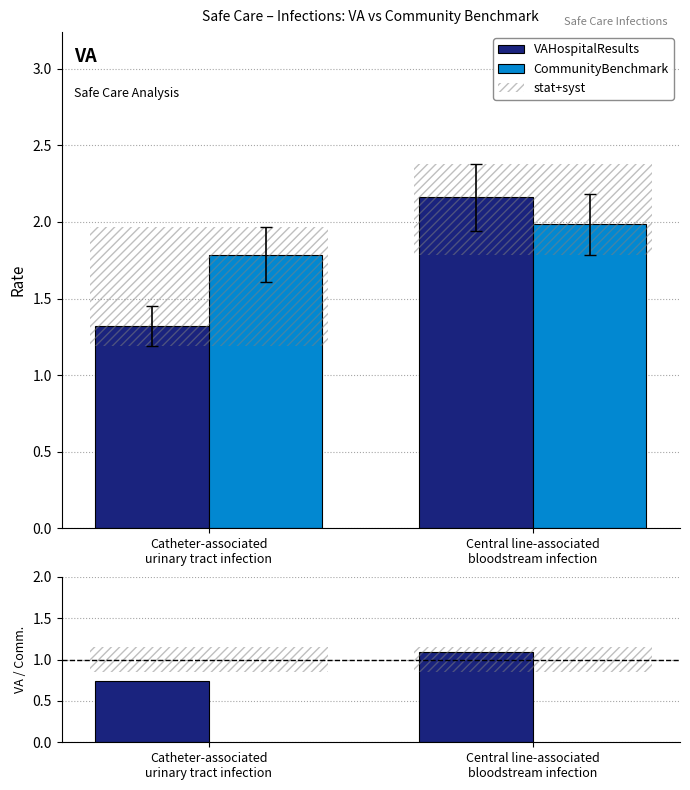

At which category is the sum across all series the highest?

Central line-associated
bloodstream infection